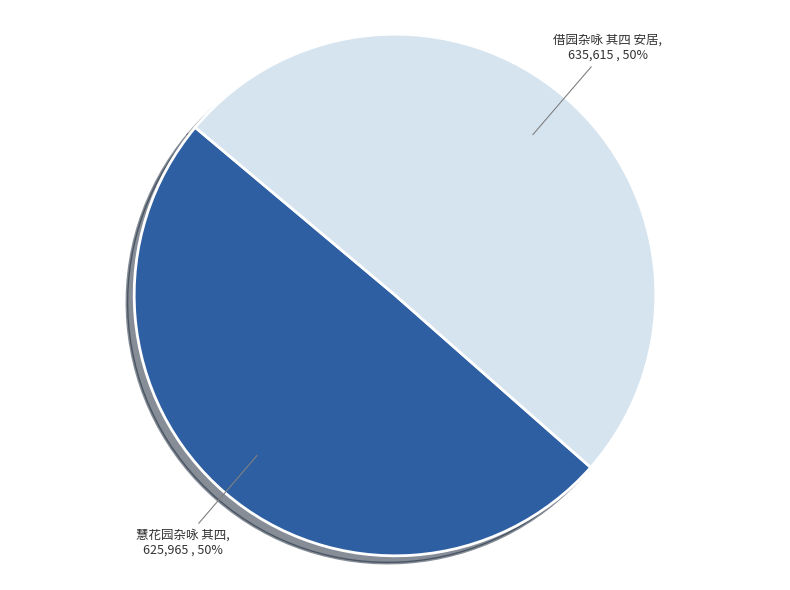

Combined, do 借园杂咏 其四 安居 and 慧花园杂咏 其四 account for over 50%?

Yes